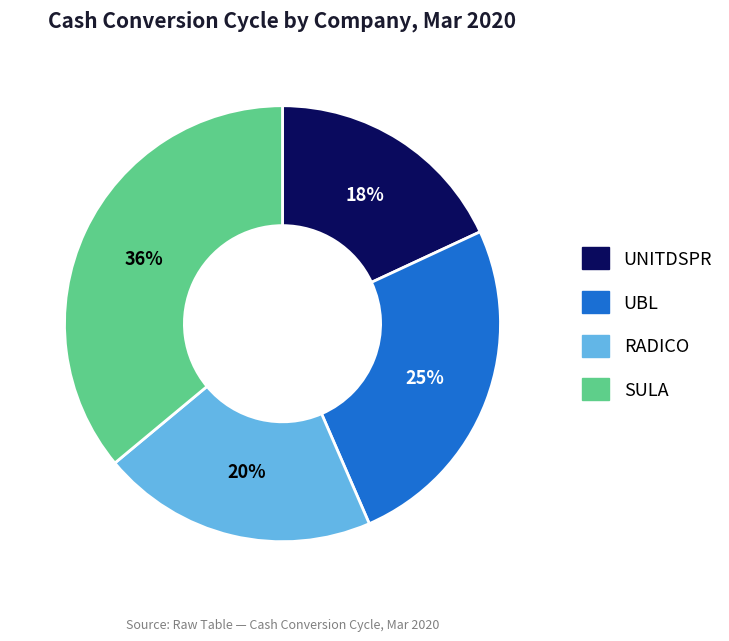

What percentage is the UBL slice, to the nearest percent?

25%